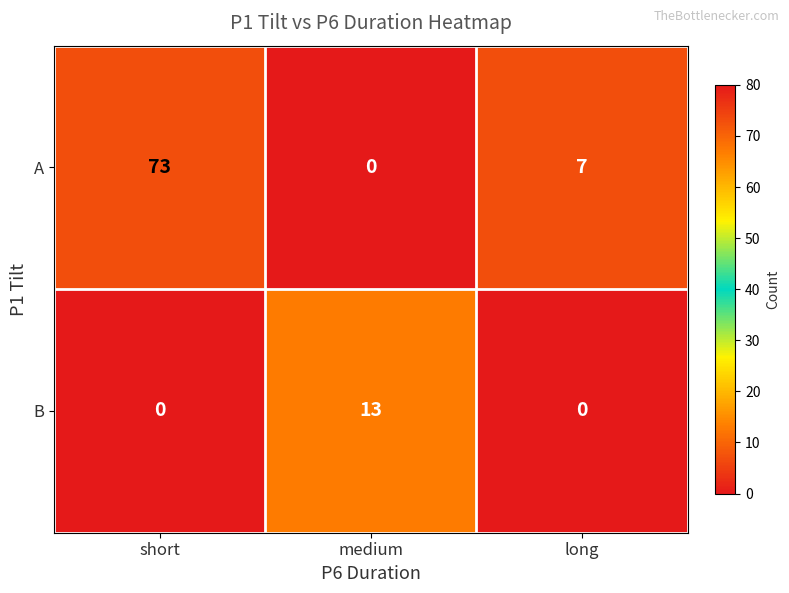

At short, list the series in order from largest to smallest.

A, B